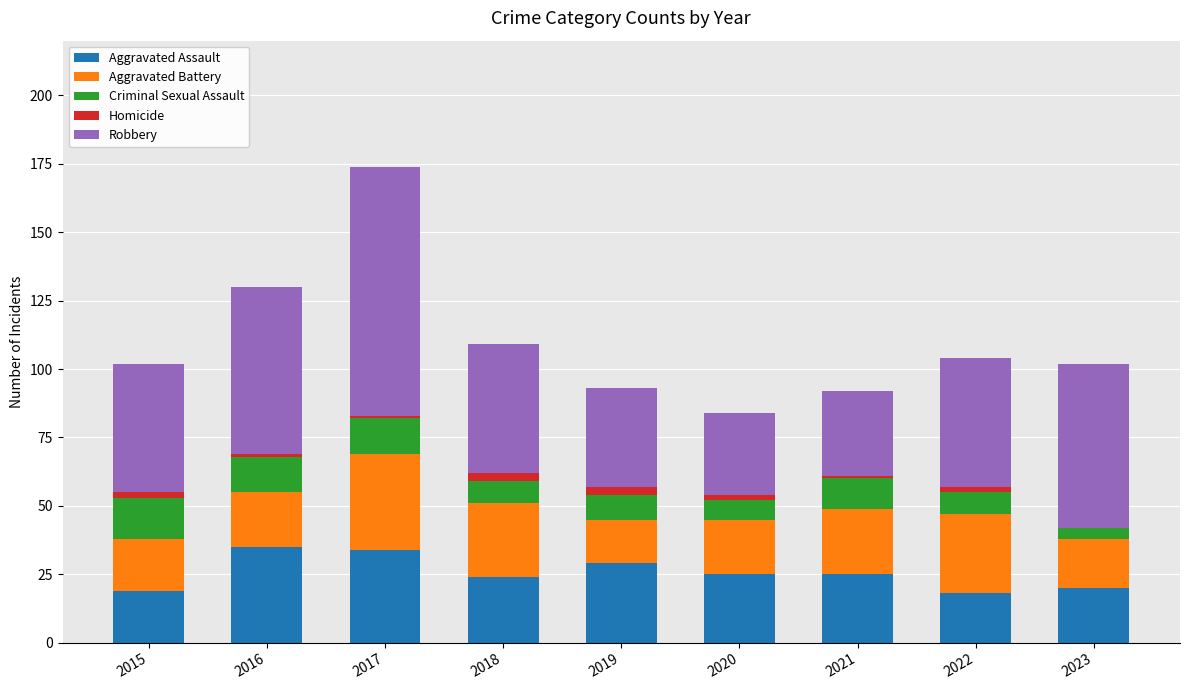

True or false: Aggravated Assault has a value of 12 at 2017.

False